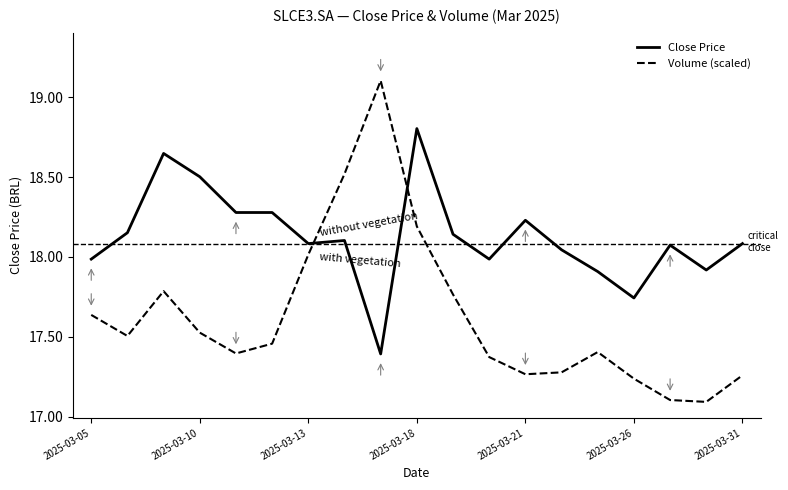

What is the maximum value for Close Price?

18.8